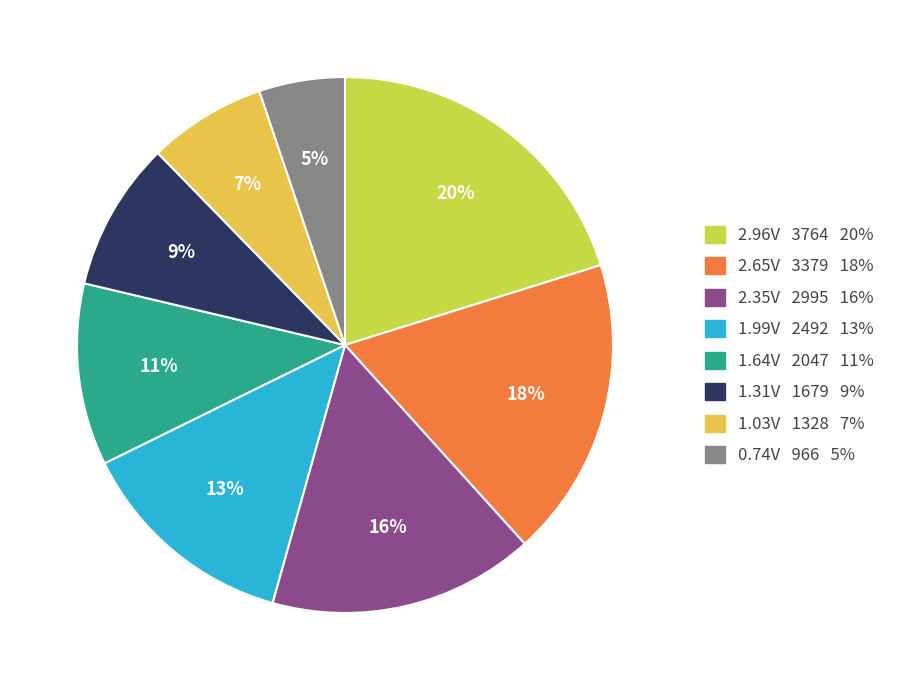

Is there a majority slice in this chart?

No